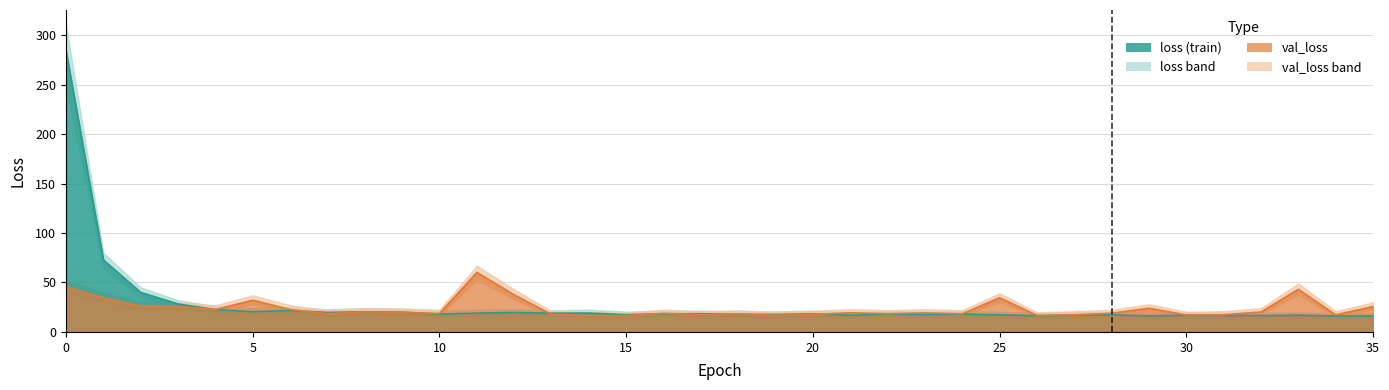

Reading right to left, extract all data points from this chart.

loss: 35=16.2	34=16.2	33=16.9	32=16.6	31=16.7	30=16.9	29=16.3	28=17.3	27=17.0	26=16.4	25=17.3	24=18.1	23=17.6	22=18.1	21=16.9	20=18.3	19=17.7	18=17.8	17=18.4	16=18.3	15=17.5	14=19.1	13=19.0	12=19.7	11=19.0	10=18.1	9=20.1	8=20.4	7=19.8	6=21.7	5=20.5	4=22.6	3=28.3	2=39.9	1=72.8	0=283.9
val_loss: 35=25.7	34=17.3	33=43.1	32=20.2	31=17.4	30=17.1	29=24.0	28=18.9	27=17.3	26=16.8	25=34.6	24=18.4	23=19.3	22=18.5	21=19.4	20=17.7	19=16.8	18=18.3	17=17.5	16=18.8	15=16.4	14=16.7	13=17.8	12=37.5	11=60.2	10=18.6	9=19.7	8=20.3	7=18.5	6=22.7	5=32.1	4=22.6	3=25.8	2=26.1	1=34.6	0=45.4